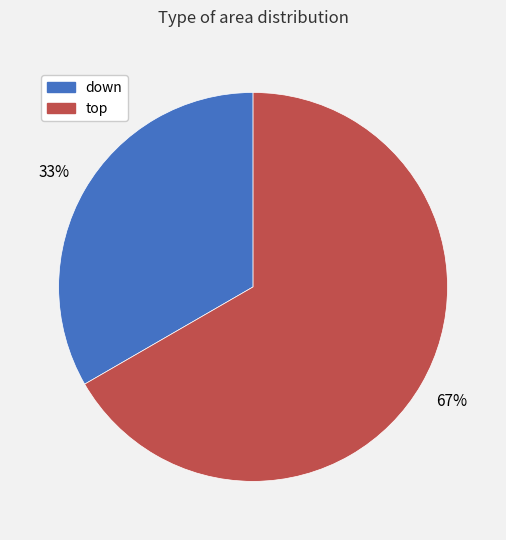

Count the number of slices in the pie.

2